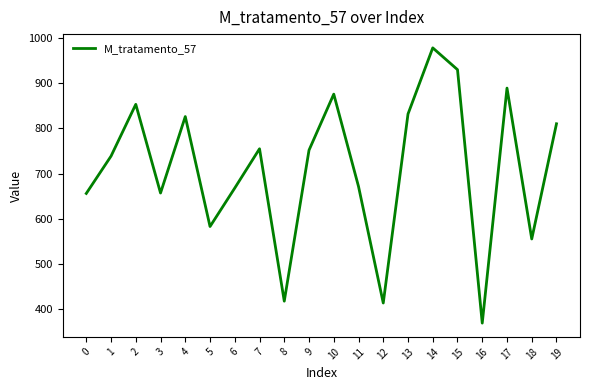

What is the difference between the maximum and minimum values?

608.2